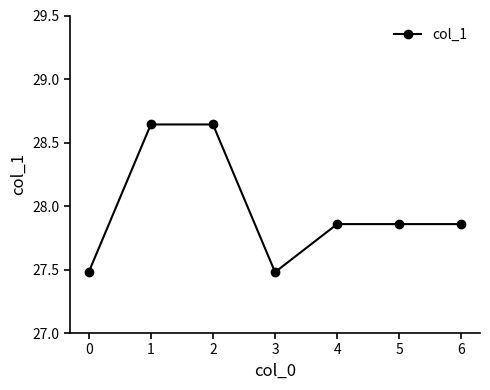

Approximately how many times larger is the value at 0 compared to 1?

1.0